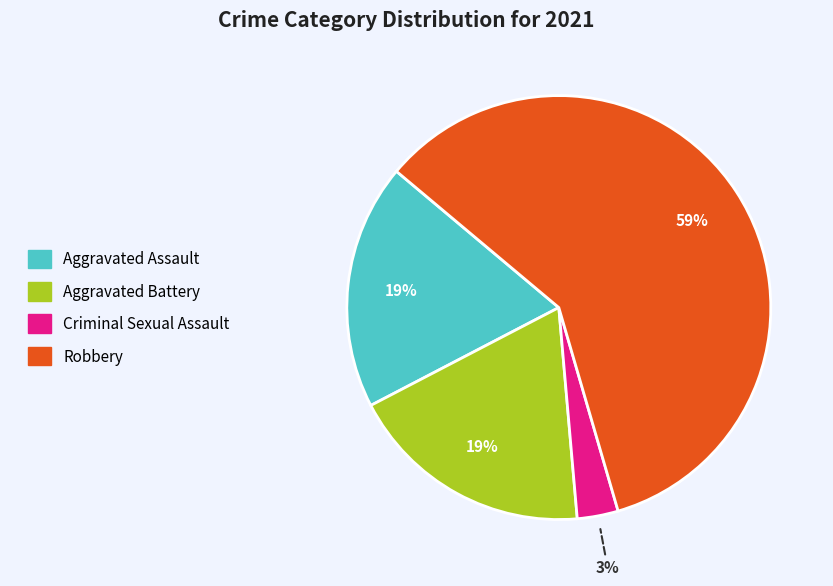

To the nearest percent, what is the difference between the largest and smallest slice percentages?

56%